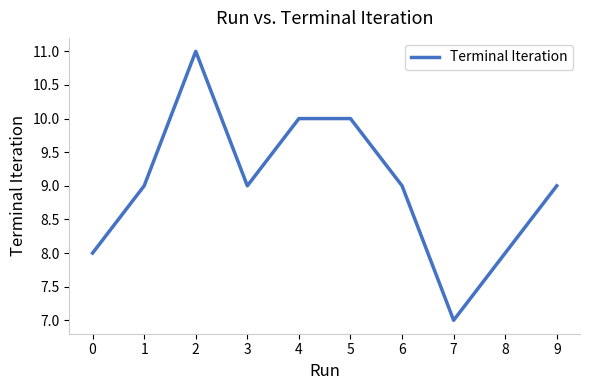

Does the chart display data point markers on the line(s)?

No